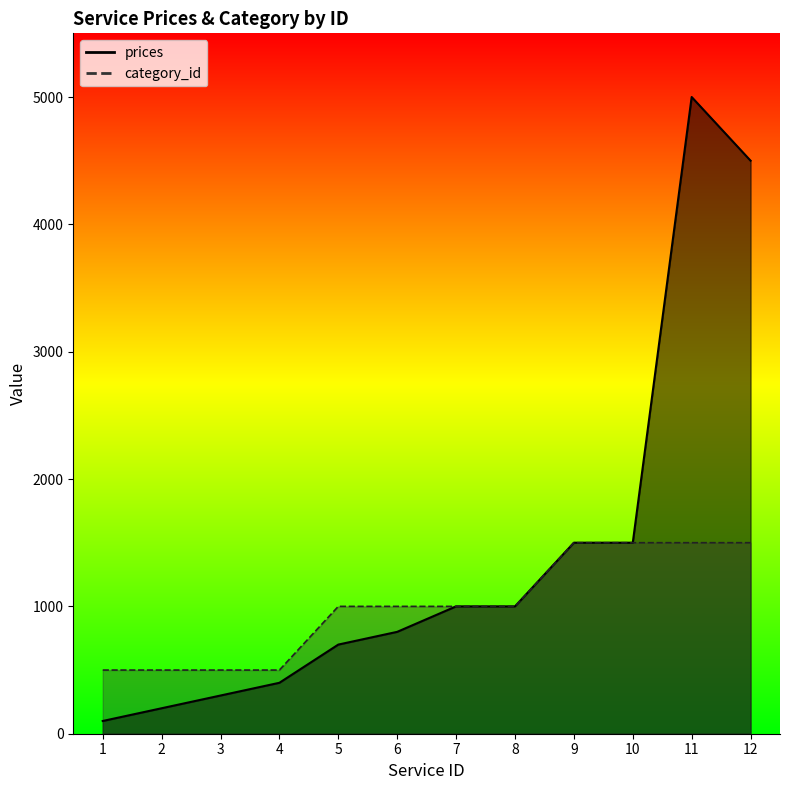

At which category is the sum across all series the highest?

11